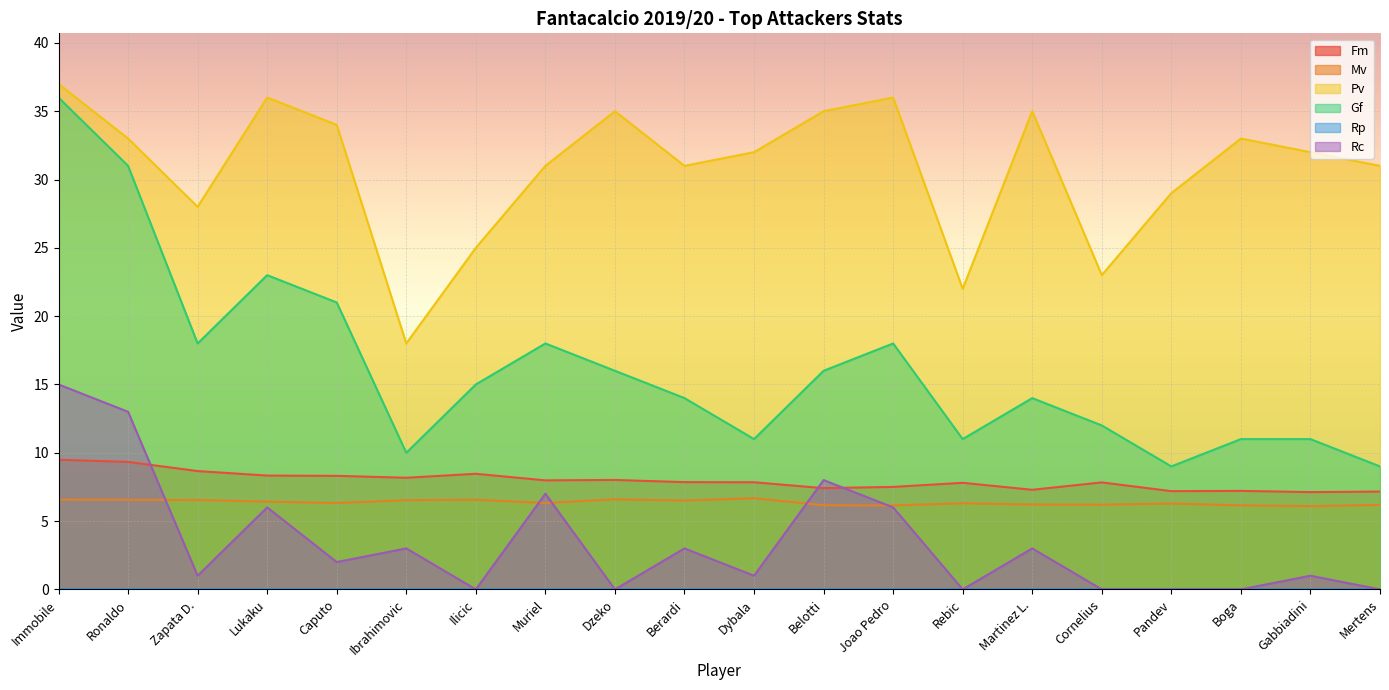

The value of Fm at Immobile is 9.5. True or false?

True